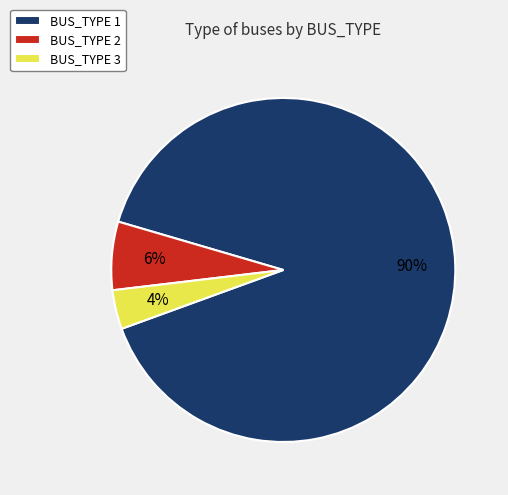

To the nearest percent, what is the difference between the largest and smallest slice percentages?

86%